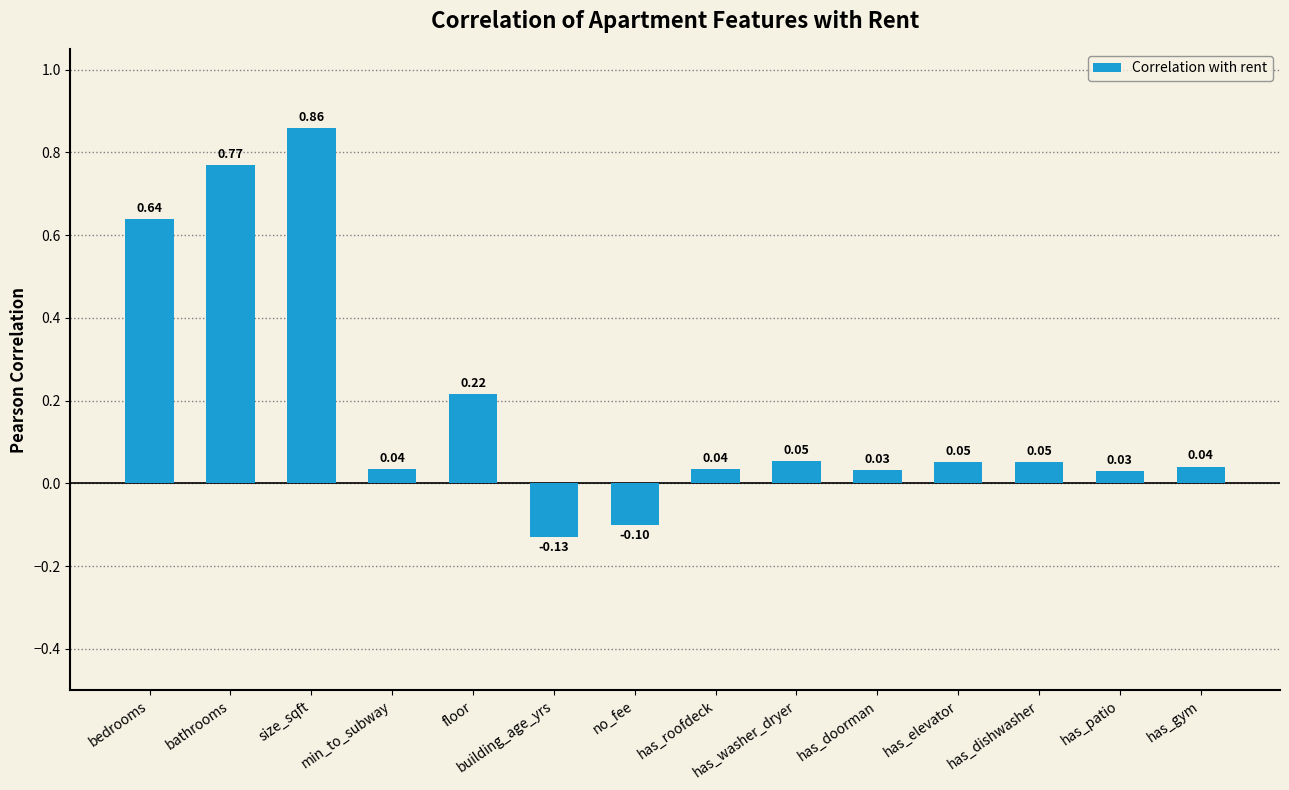

How many values are above zero?

12